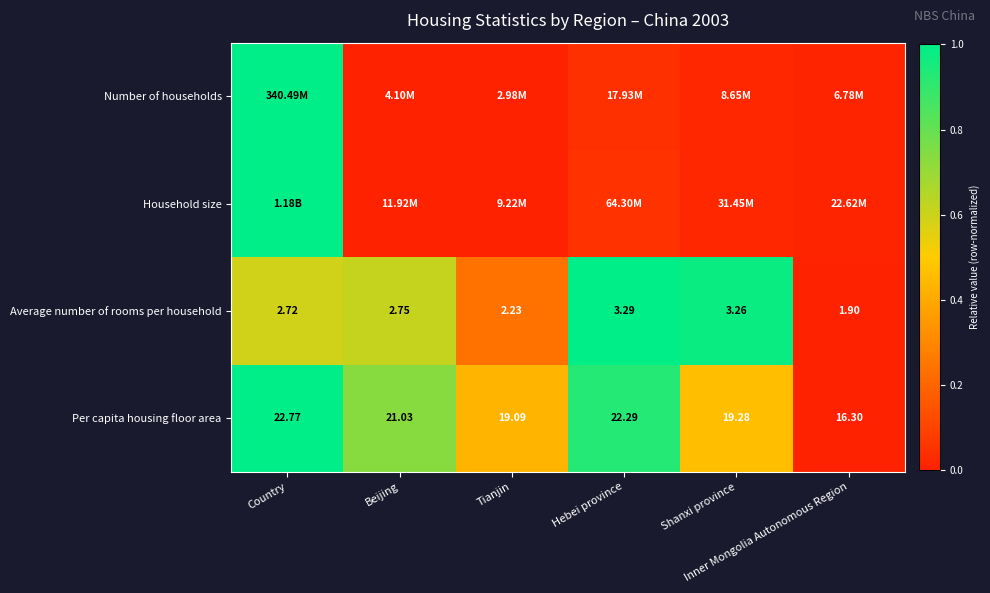

True or false: Average number of rooms per household has a value of 0.9 at Beijing.

False